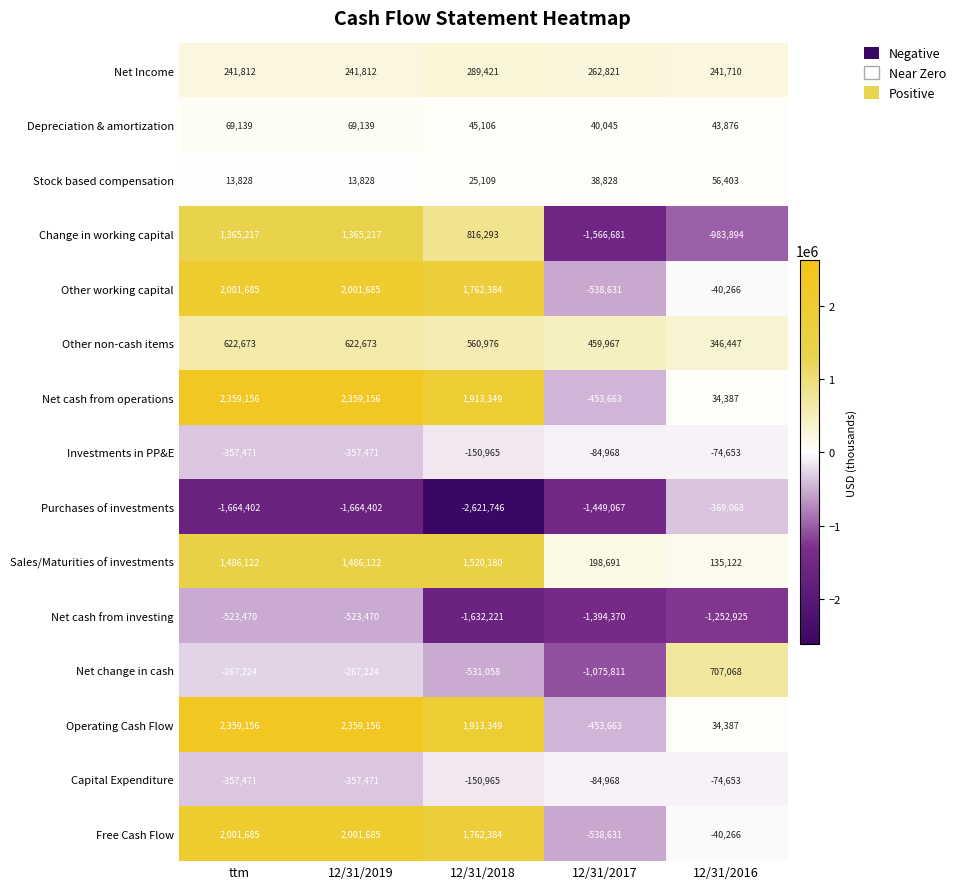

What is the sum of all Net change in cash values?

-1434249